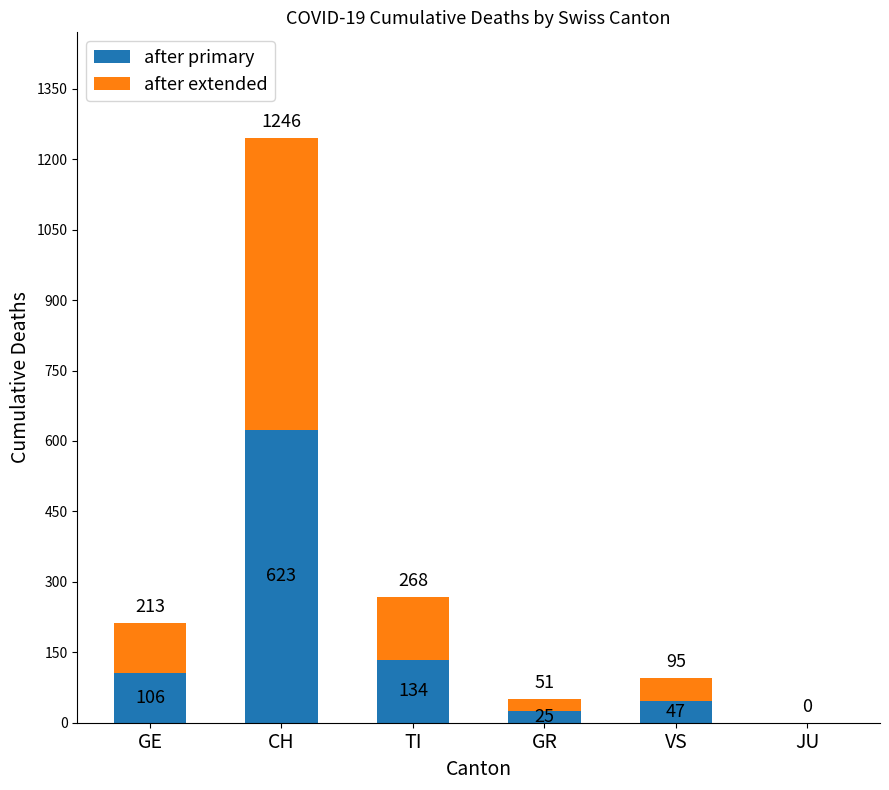

Which category has the highest value in the after primary series?

CH